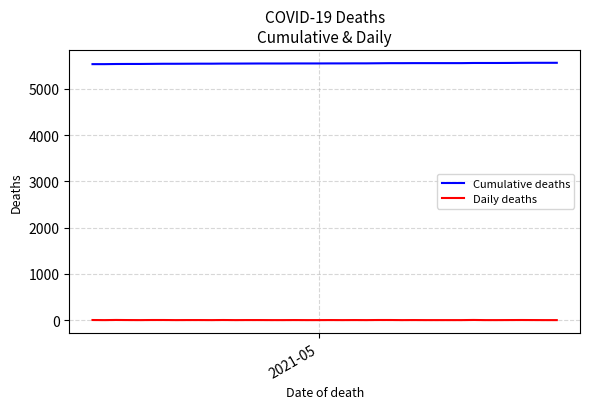

Which series has the largest total across all categories?

Cumulative deaths